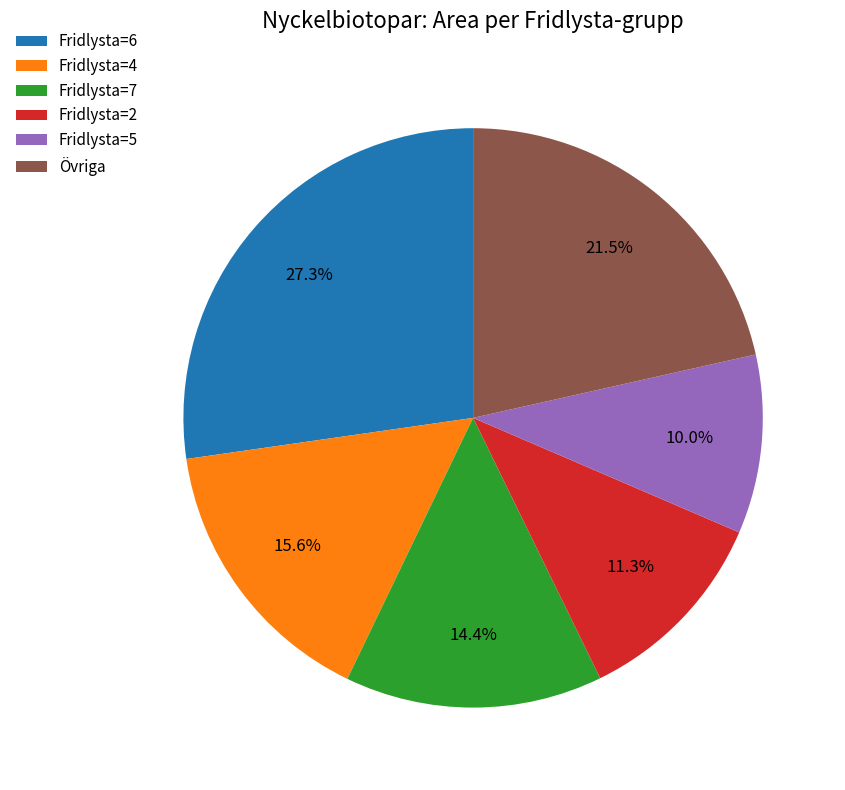

Is there any slice that represents more than half of the pie?

No